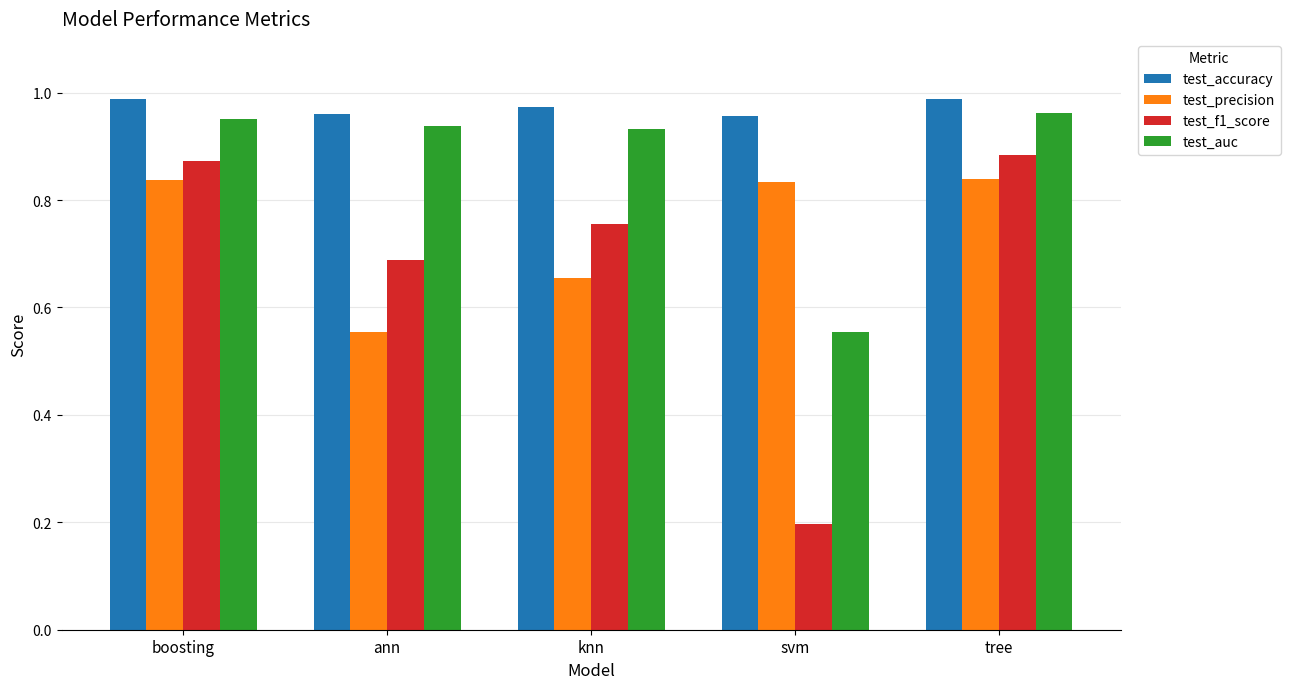

Which category has the lowest value across all series?

svm